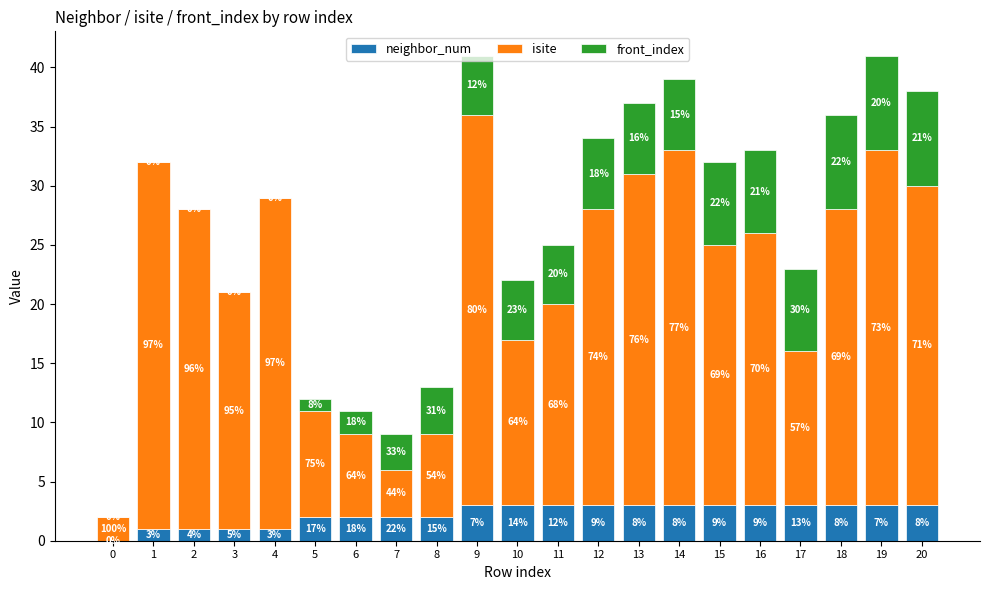

Count the number of categories in the chart.

21